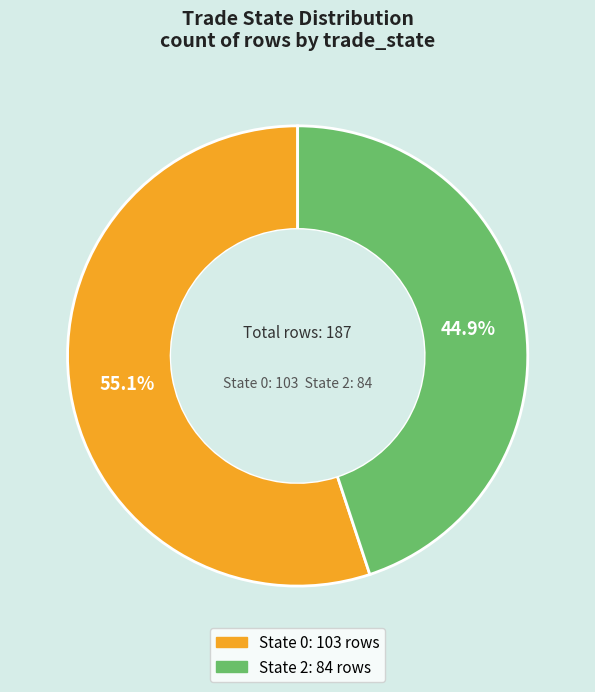

To the nearest percent, what portion does State 0 represent?

55%